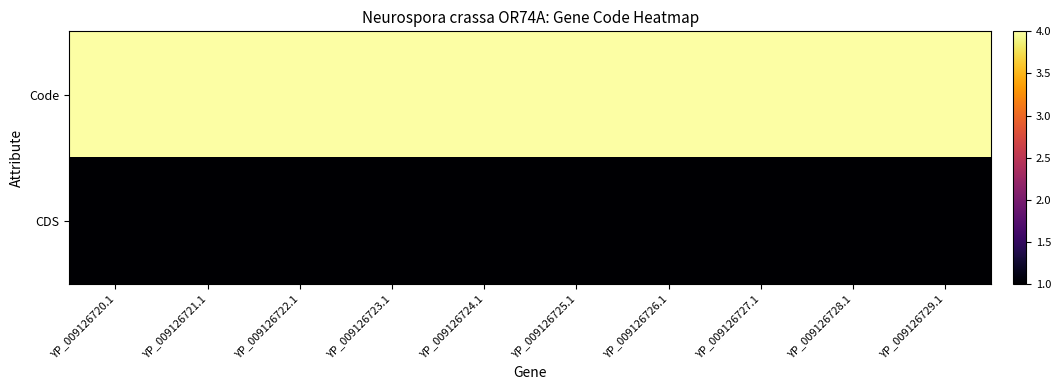

Which series has the largest range (max minus min)?

Code